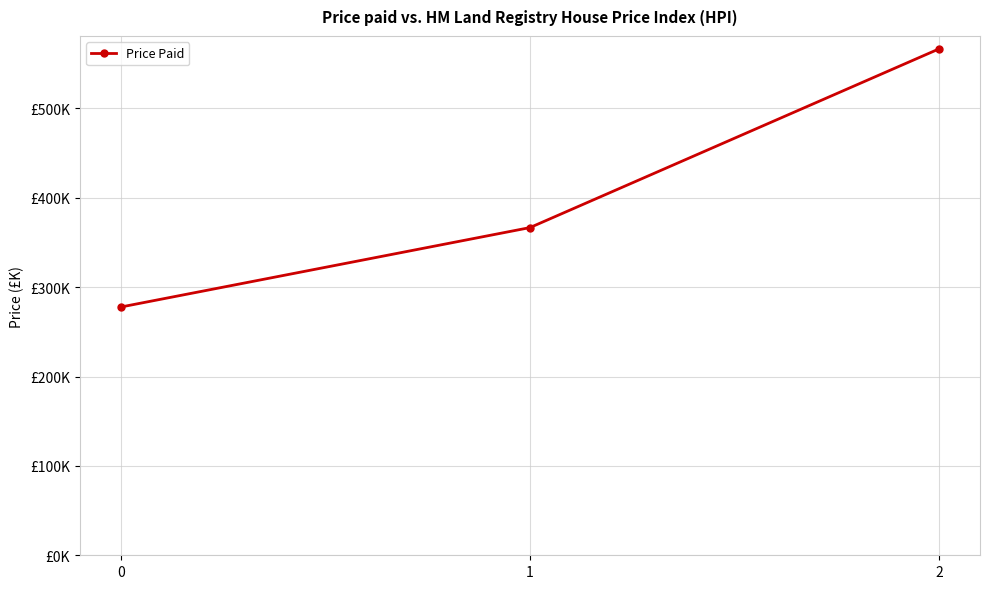

Does the chart have visible grid lines?

Yes